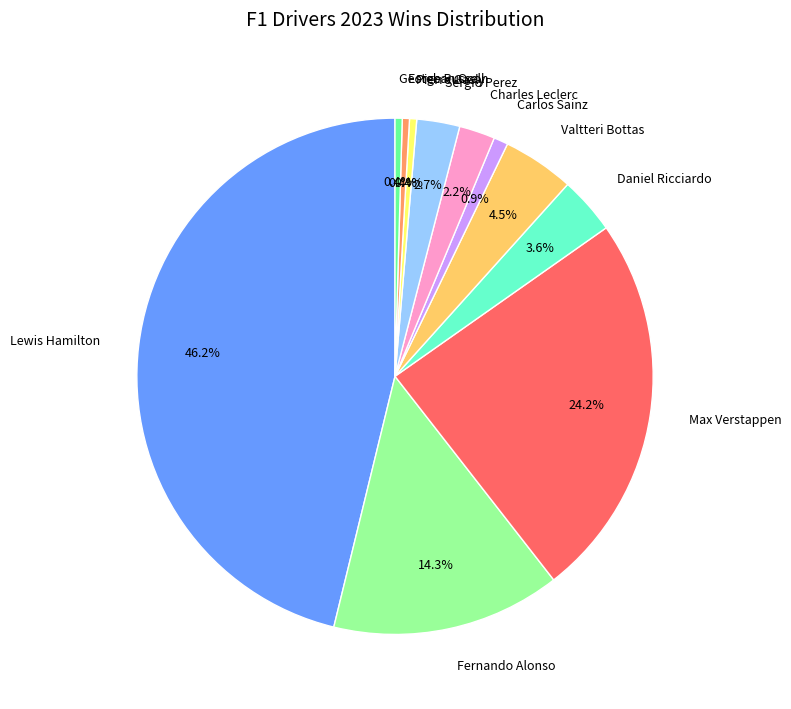

Is there a majority slice in this chart?

No